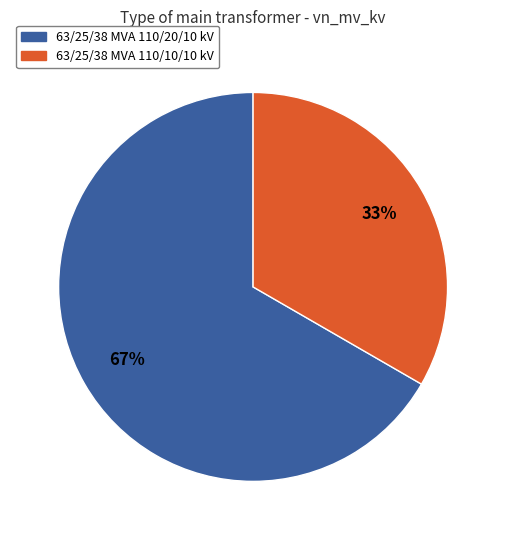

How many slices are in this pie chart?

2